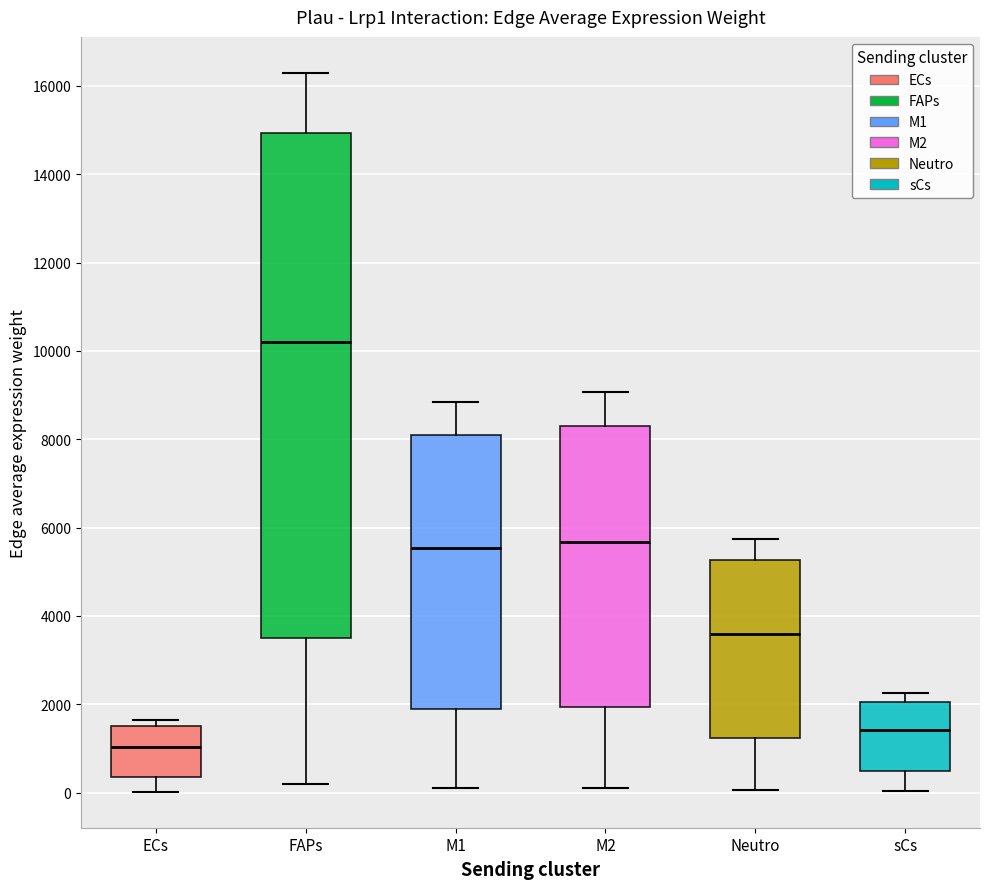

Which box is the tallest, from its lower edge to its upper edge?

FAPs